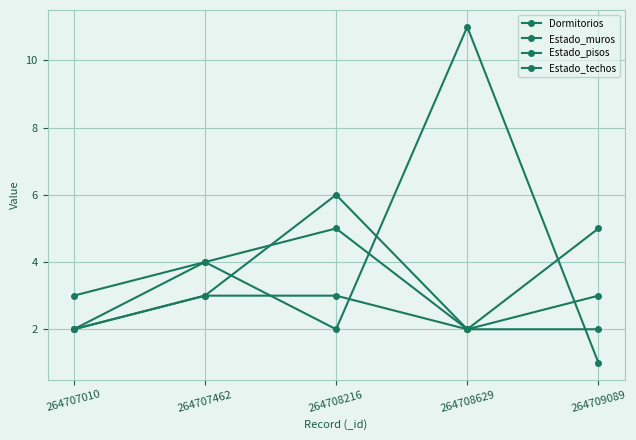

What is the average value of the Estado_pisos series?

3